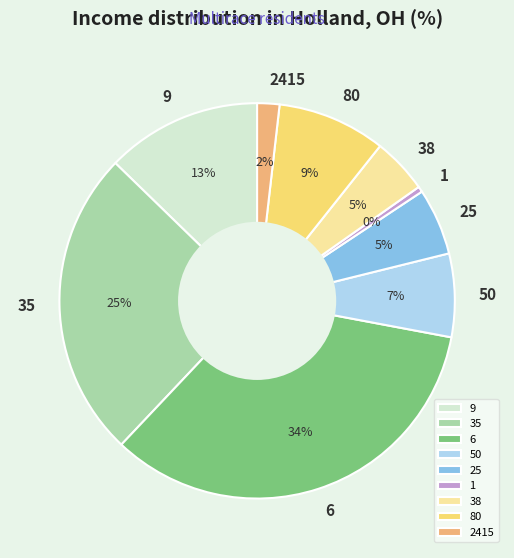

Which slice is the smallest?

1